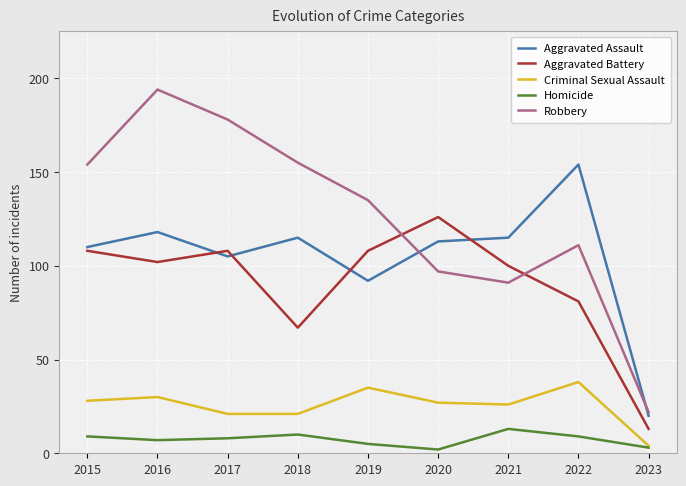

At which category is the sum across all series the highest?

2016